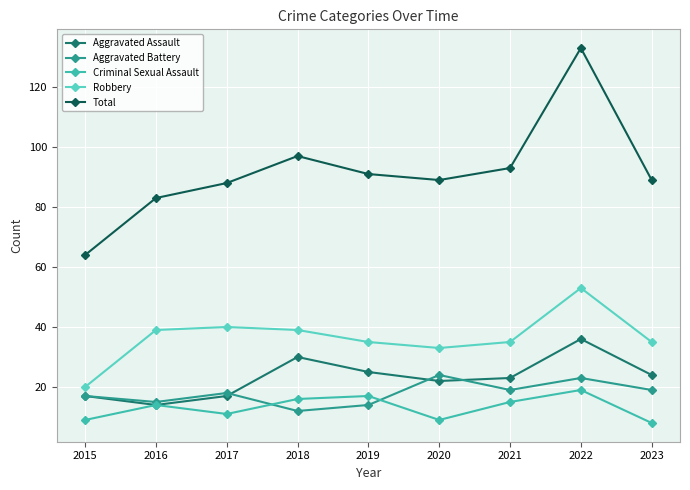

How many interior local valleys does the Aggravated Battery series have?

3